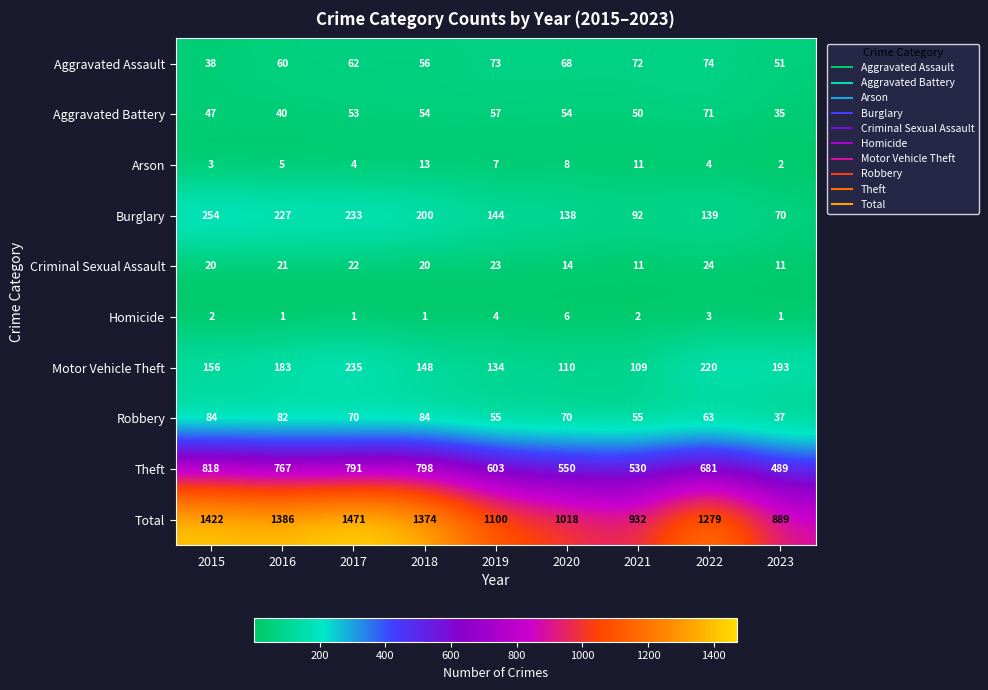

List the series in order of their peak value, lowest first.

Homicide, Arson, Criminal Sexual Assault, Aggravated Battery, Aggravated Assault, Robbery, Motor Vehicle Theft, Burglary, Theft, Total